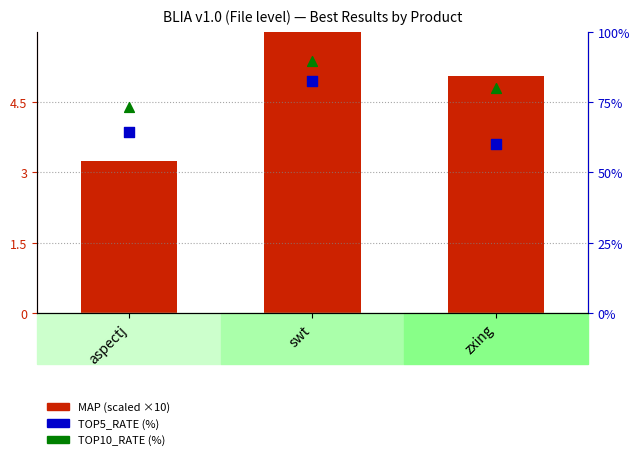

Which series has the largest total across all categories?

TOP10_RATE (%)